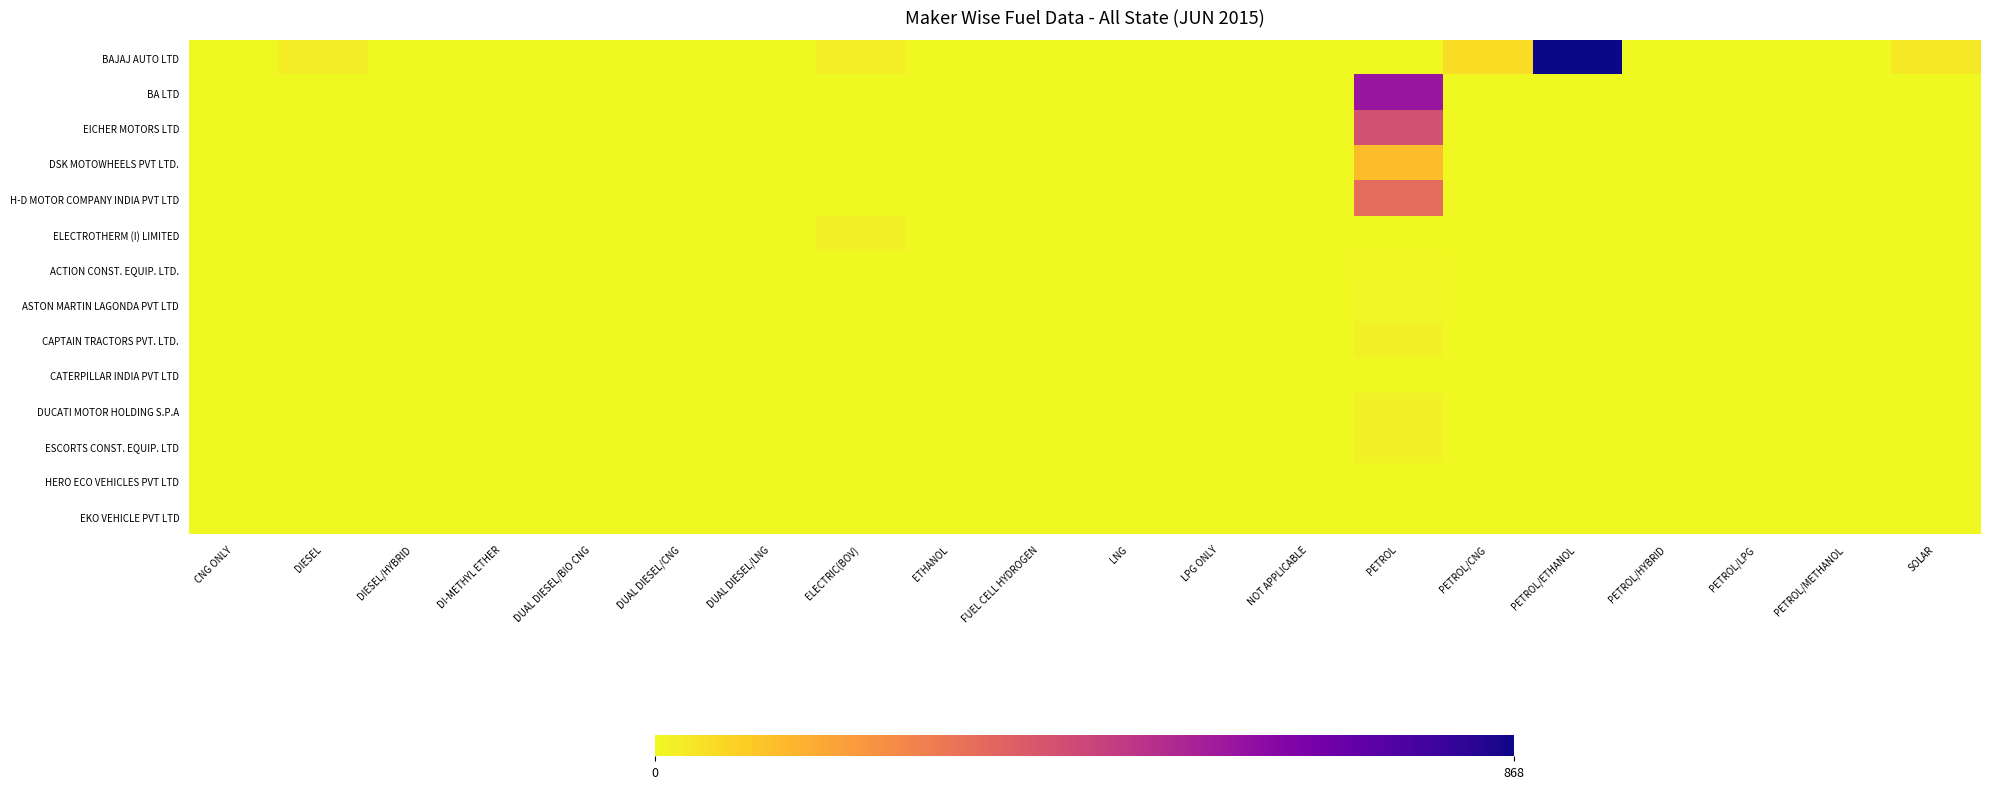

Reading left to right, what are all the values shown in this chart?

BAJAJ AUTO LTD: CNG ONLY=0	DIESEL=26	DIESEL/HYBRID=0	DI-METHYL ETHER=0	DUAL DIESEL/BIO CNG=0	DUAL DIESEL/CNG=0	DUAL DIESEL/LNG=0	ELECTRIC(BOV)=21	ETHANOL=0	FUEL CELL HYDROGEN=0	LNG=0	LPG ONLY=2	NOT APPLICABLE=0	PETROL=1	PETROL/CNG=55	PETROL/ETHANOL=868	PETROL/HYBRID=3	PETROL/LPG=0	PETROL/METHANOL=0	SOLAR=31
BA LTD: CNG ONLY=0	DIESEL=0	DIESEL/HYBRID=0	DI-METHYL ETHER=0	DUAL DIESEL/BIO CNG=0	DUAL DIESEL/CNG=0	DUAL DIESEL/LNG=0	ELECTRIC(BOV)=0	ETHANOL=0	FUEL CELL HYDROGEN=0	LNG=0	LPG ONLY=0	NOT APPLICABLE=0	PETROL=586	PETROL/CNG=0	PETROL/ETHANOL=0	PETROL/HYBRID=0	PETROL/LPG=0	PETROL/METHANOL=0	SOLAR=0
EICHER MOTORS LTD: CNG ONLY=0	DIESEL=0	DIESEL/HYBRID=0	DI-METHYL ETHER=0	DUAL DIESEL/BIO CNG=0	DUAL DIESEL/CNG=0	DUAL DIESEL/LNG=0	ELECTRIC(BOV)=0	ETHANOL=0	FUEL CELL HYDROGEN=0	LNG=0	LPG ONLY=0	NOT APPLICABLE=0	PETROL=406	PETROL/CNG=0	PETROL/ETHANOL=0	PETROL/HYBRID=0	PETROL/LPG=0	PETROL/METHANOL=0	SOLAR=0
DSK MOTOWHEELS PVT LTD.: CNG ONLY=0	DIESEL=0	DIESEL/HYBRID=0	DI-METHYL ETHER=0	DUAL DIESEL/BIO CNG=0	DUAL DIESEL/CNG=0	DUAL DIESEL/LNG=0	ELECTRIC(BOV)=0	ETHANOL=0	FUEL CELL HYDROGEN=0	LNG=0	LPG ONLY=0	NOT APPLICABLE=2	PETROL=125	PETROL/CNG=0	PETROL/ETHANOL=0	PETROL/HYBRID=0	PETROL/LPG=0	PETROL/METHANOL=0	SOLAR=0
H-D MOTOR COMPANY INDIA PVT LTD: CNG ONLY=0	DIESEL=0	DIESEL/HYBRID=0	DI-METHYL ETHER=0	DUAL DIESEL/BIO CNG=0	DUAL DIESEL/CNG=0	DUAL DIESEL/LNG=0	ELECTRIC(BOV)=0	ETHANOL=0	FUEL CELL HYDROGEN=0	LNG=0	LPG ONLY=0	NOT APPLICABLE=1	PETROL=326	PETROL/CNG=0	PETROL/ETHANOL=0	PETROL/HYBRID=0	PETROL/LPG=0	PETROL/METHANOL=0	SOLAR=0
ELECTROTHERM (I) LIMITED: CNG ONLY=0	DIESEL=0	DIESEL/HYBRID=0	DI-METHYL ETHER=0	DUAL DIESEL/BIO CNG=0	DUAL DIESEL/CNG=0	DUAL DIESEL/LNG=0	ELECTRIC(BOV)=19	ETHANOL=0	FUEL CELL HYDROGEN=0	LNG=0	LPG ONLY=0	NOT APPLICABLE=0	PETROL=0	PETROL/CNG=0	PETROL/ETHANOL=0	PETROL/HYBRID=0	PETROL/LPG=2	PETROL/METHANOL=0	SOLAR=0
ACTION CONST. EQUIP. LTD.: CNG ONLY=0	DIESEL=0	DIESEL/HYBRID=0	DI-METHYL ETHER=0	DUAL DIESEL/BIO CNG=0	DUAL DIESEL/CNG=0	DUAL DIESEL/LNG=0	ELECTRIC(BOV)=0	ETHANOL=0	FUEL CELL HYDROGEN=0	LNG=0	LPG ONLY=0	NOT APPLICABLE=0	PETROL=6	PETROL/CNG=0	PETROL/ETHANOL=0	PETROL/HYBRID=0	PETROL/LPG=0	PETROL/METHANOL=0	SOLAR=0
ASTON MARTIN LAGONDA PVT LTD: CNG ONLY=0	DIESEL=0	DIESEL/HYBRID=0	DI-METHYL ETHER=0	DUAL DIESEL/BIO CNG=0	DUAL DIESEL/CNG=0	DUAL DIESEL/LNG=0	ELECTRIC(BOV)=0	ETHANOL=0	FUEL CELL HYDROGEN=0	LNG=0	LPG ONLY=0	NOT APPLICABLE=0	PETROL=9	PETROL/CNG=0	PETROL/ETHANOL=0	PETROL/HYBRID=0	PETROL/LPG=0	PETROL/METHANOL=0	SOLAR=0
CAPTAIN TRACTORS PVT. LTD.: CNG ONLY=0	DIESEL=0	DIESEL/HYBRID=0	DI-METHYL ETHER=0	DUAL DIESEL/BIO CNG=0	DUAL DIESEL/CNG=0	DUAL DIESEL/LNG=0	ELECTRIC(BOV)=0	ETHANOL=0	FUEL CELL HYDROGEN=0	LNG=0	LPG ONLY=0	NOT APPLICABLE=0	PETROL=20	PETROL/CNG=0	PETROL/ETHANOL=0	PETROL/HYBRID=0	PETROL/LPG=0	PETROL/METHANOL=0	SOLAR=0
CATERPILLAR INDIA PVT LTD: CNG ONLY=0	DIESEL=2	DIESEL/HYBRID=0	DI-METHYL ETHER=0	DUAL DIESEL/BIO CNG=0	DUAL DIESEL/CNG=0	DUAL DIESEL/LNG=0	ELECTRIC(BOV)=0	ETHANOL=0	FUEL CELL HYDROGEN=0	LNG=0	LPG ONLY=0	NOT APPLICABLE=0	PETROL=0	PETROL/CNG=0	PETROL/ETHANOL=0	PETROL/HYBRID=0	PETROL/LPG=0	PETROL/METHANOL=0	SOLAR=0
DUCATI MOTOR HOLDING S.P.A: CNG ONLY=0	DIESEL=0	DIESEL/HYBRID=0	DI-METHYL ETHER=0	DUAL DIESEL/BIO CNG=0	DUAL DIESEL/CNG=0	DUAL DIESEL/LNG=0	ELECTRIC(BOV)=0	ETHANOL=0	FUEL CELL HYDROGEN=0	LNG=0	LPG ONLY=0	NOT APPLICABLE=0	PETROL=20	PETROL/CNG=0	PETROL/ETHANOL=0	PETROL/HYBRID=0	PETROL/LPG=0	PETROL/METHANOL=0	SOLAR=0
ESCORTS CONST. EQUIP. LTD: CNG ONLY=0	DIESEL=0	DIESEL/HYBRID=0	DI-METHYL ETHER=0	DUAL DIESEL/BIO CNG=0	DUAL DIESEL/CNG=0	DUAL DIESEL/LNG=0	ELECTRIC(BOV)=0	ETHANOL=0	FUEL CELL HYDROGEN=0	LNG=0	LPG ONLY=0	NOT APPLICABLE=0	PETROL=14	PETROL/CNG=0	PETROL/ETHANOL=0	PETROL/HYBRID=0	PETROL/LPG=0	PETROL/METHANOL=0	SOLAR=0
HERO ECO VEHICLES PVT LTD: CNG ONLY=0	DIESEL=0	DIESEL/HYBRID=0	DI-METHYL ETHER=0	DUAL DIESEL/BIO CNG=0	DUAL DIESEL/CNG=0	DUAL DIESEL/LNG=0	ELECTRIC(BOV)=3	ETHANOL=0	FUEL CELL HYDROGEN=0	LNG=0	LPG ONLY=0	NOT APPLICABLE=0	PETROL=0	PETROL/CNG=0	PETROL/ETHANOL=0	PETROL/HYBRID=0	PETROL/LPG=0	PETROL/METHANOL=0	SOLAR=0
EKO VEHICLE PVT LTD: CNG ONLY=0	DIESEL=0	DIESEL/HYBRID=0	DI-METHYL ETHER=0	DUAL DIESEL/BIO CNG=0	DUAL DIESEL/CNG=0	DUAL DIESEL/LNG=0	ELECTRIC(BOV)=1	ETHANOL=0	FUEL CELL HYDROGEN=0	LNG=0	LPG ONLY=0	NOT APPLICABLE=0	PETROL=0	PETROL/CNG=0	PETROL/ETHANOL=0	PETROL/HYBRID=0	PETROL/LPG=0	PETROL/METHANOL=0	SOLAR=0